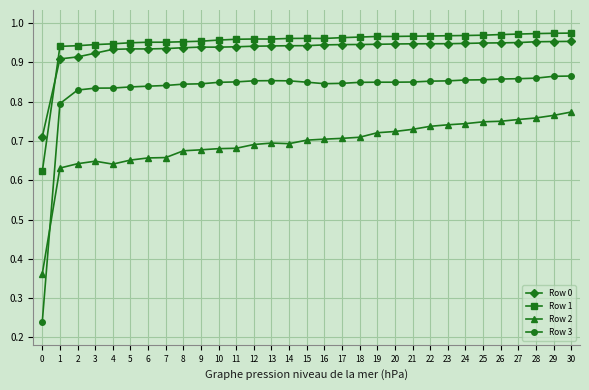

True or false: Row 0 has more than 0 interior local peaks.

True